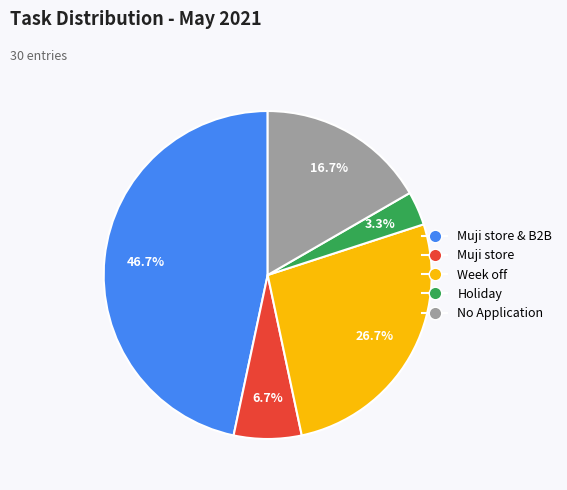

Is there a majority slice in this chart?

No